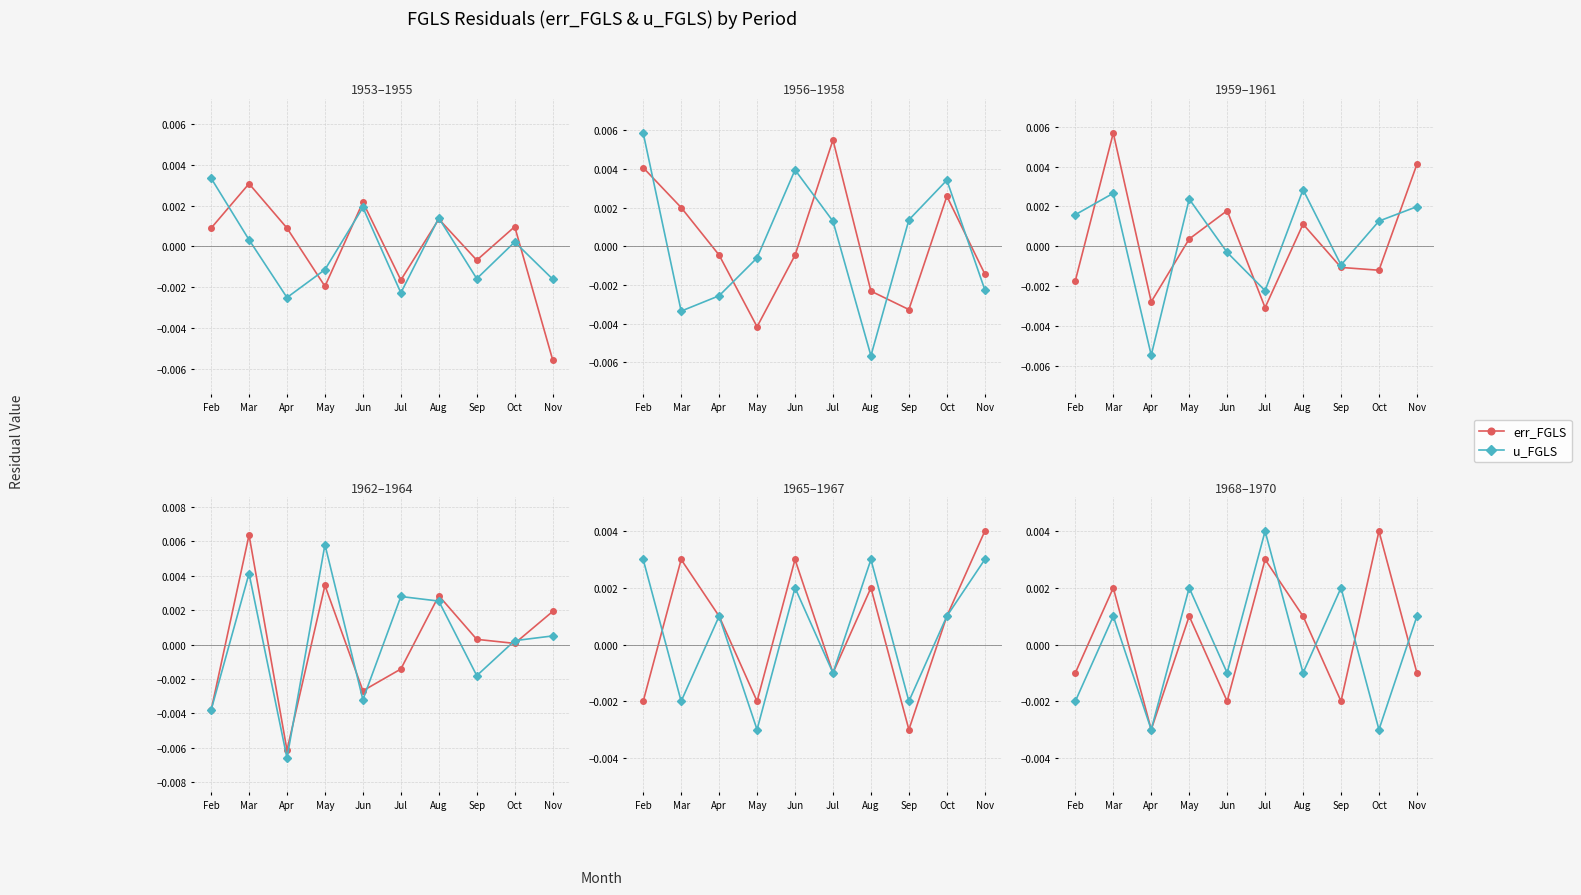

At how many categories does at least one series exceed 0?

7